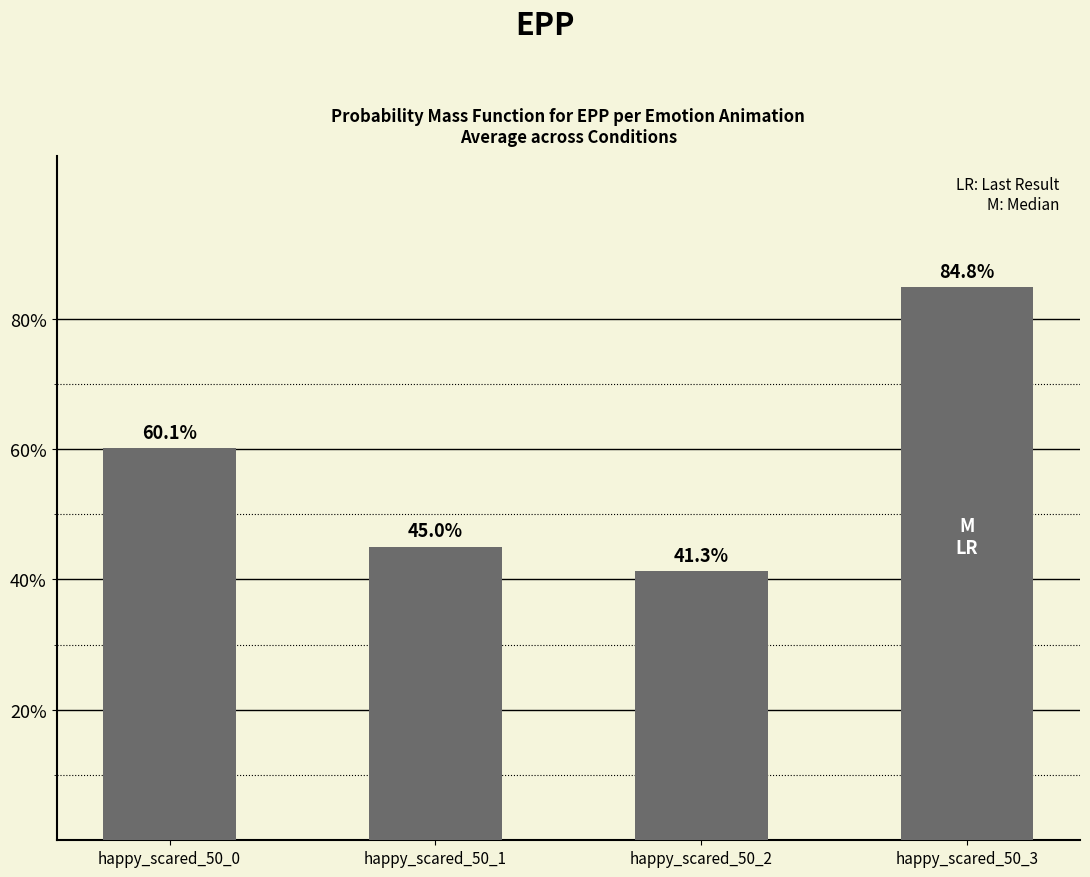

What is the greatest value displayed?

0.8